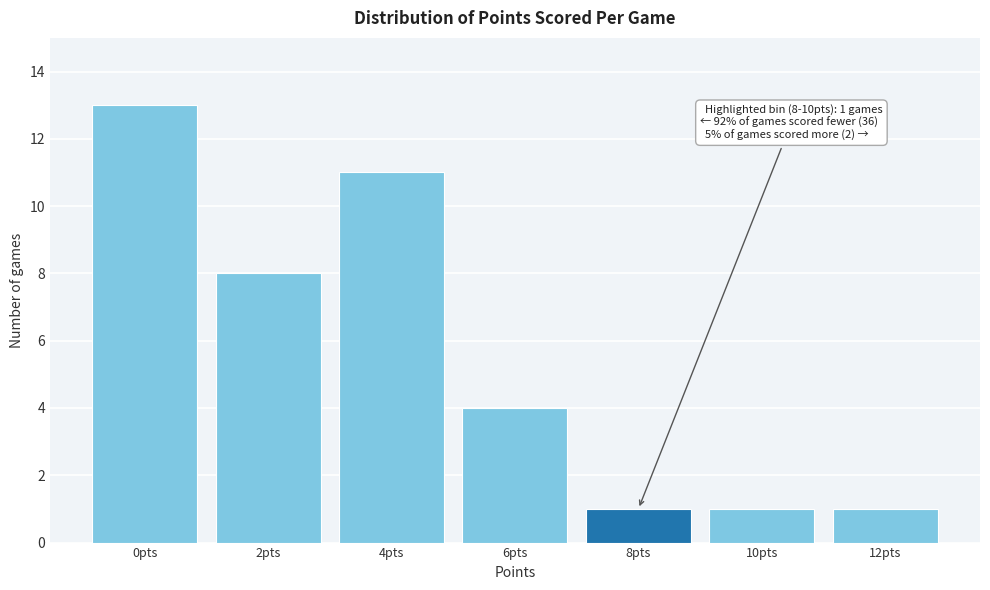

Reading left to right, extract all data points from this chart.

13	8	11	4	1	1	1